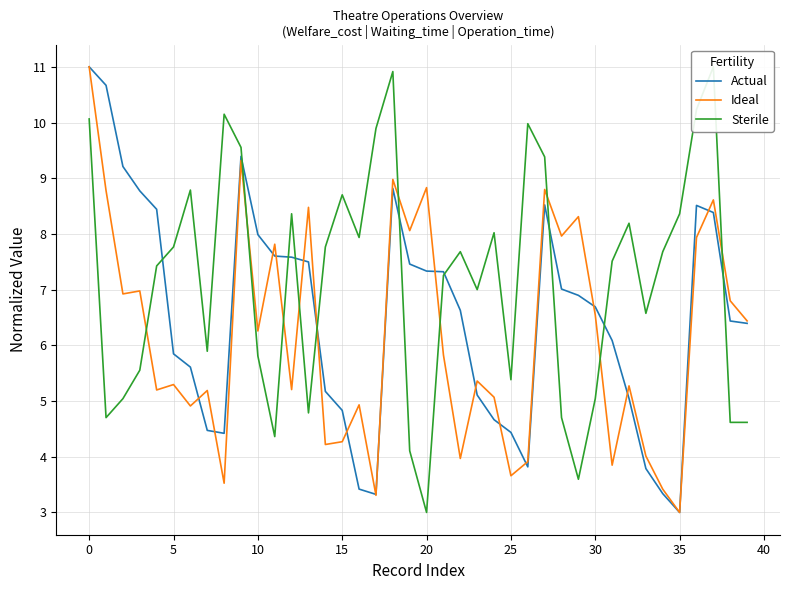

What is the maximum value for Ideal?

11.0